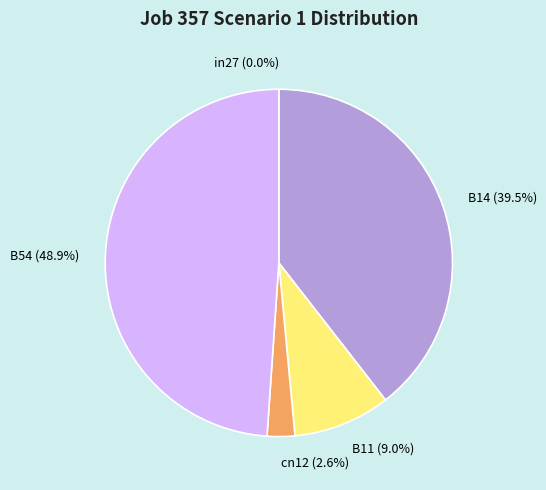

What percentage is the B14 slice, to the nearest percent?

39%